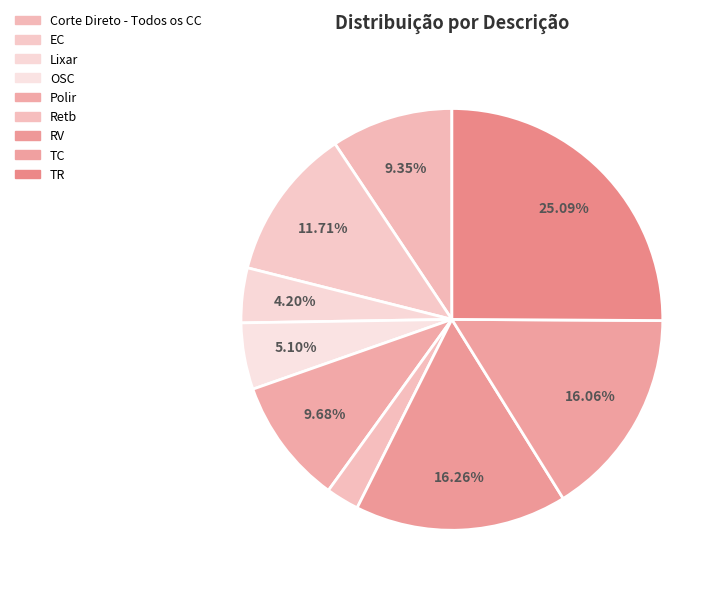

Count the number of slices in the pie.

9